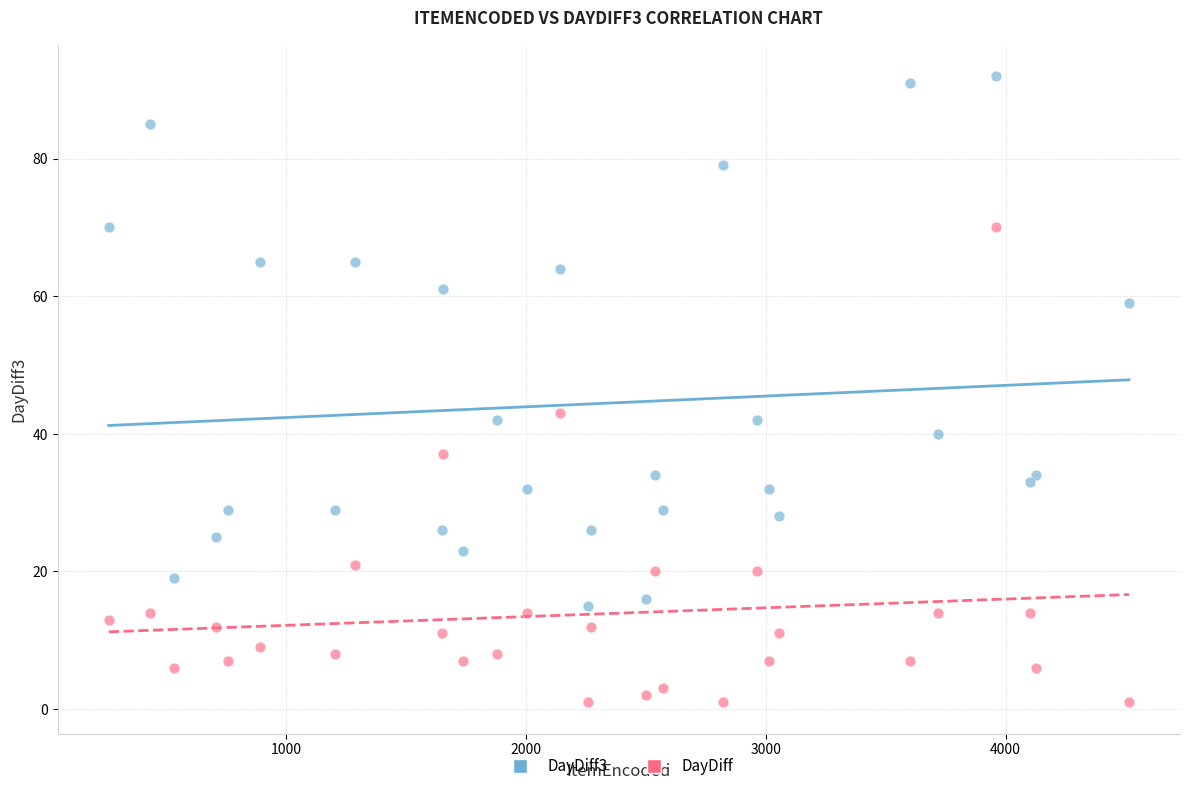

Which series reaches the maximum Y coordinate?

DayDiff3